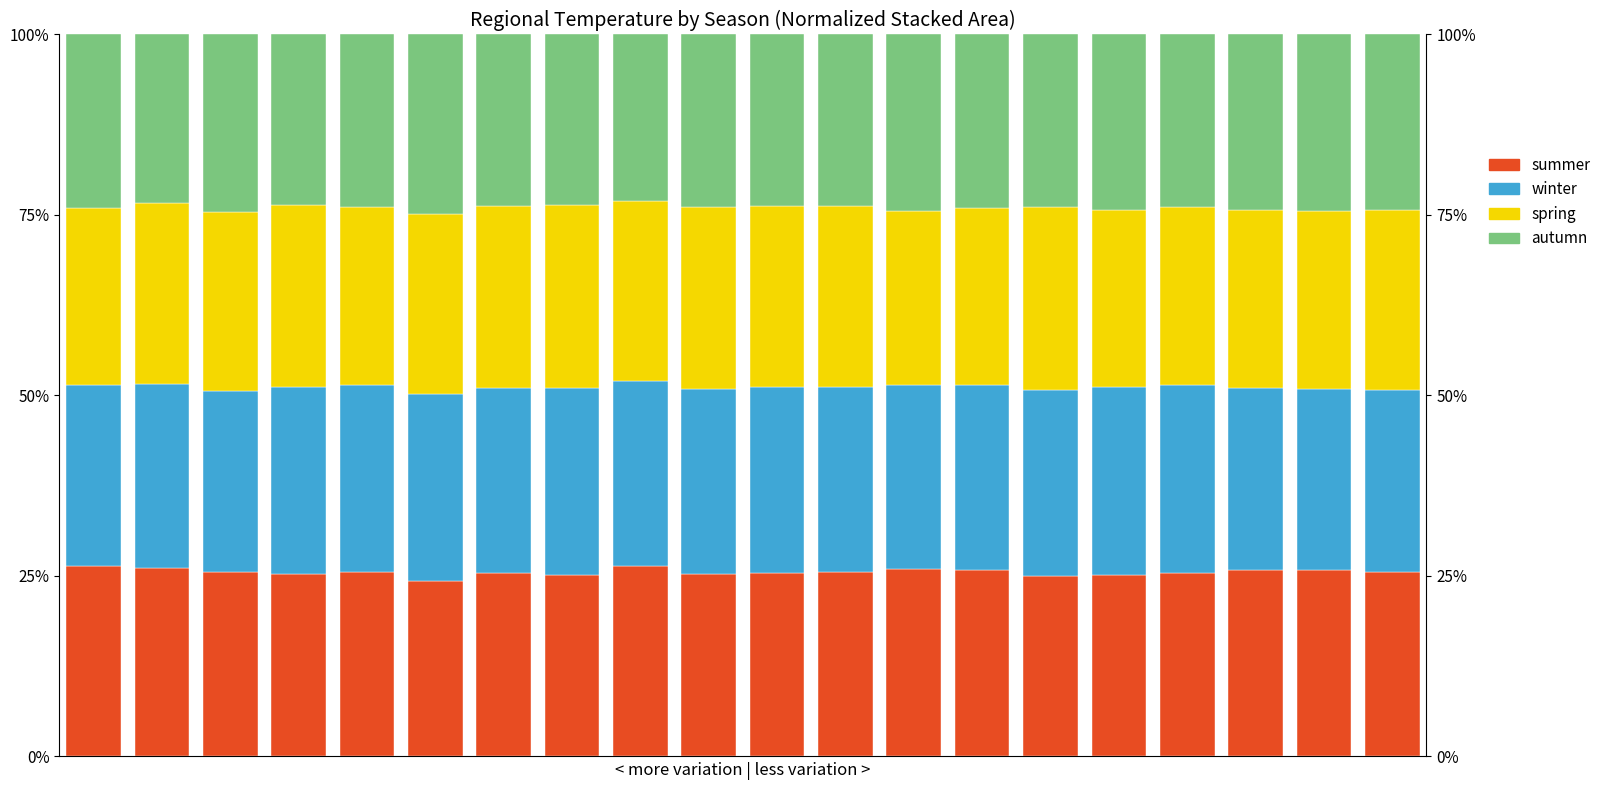

Reading left to right, list all the values displayed in this chart.

summer: 0=26.4	1=26.2	2=25.6	3=25.2	4=25.6	5=24.3	6=25.5	7=25.1	8=26.3	9=25.3	10=25.3	11=25.6	12=25.9	13=25.9	14=25.0	15=25.1	16=25.4	17=25.8	18=25.8	19=25.5
winter: 0=25.0	1=25.4	2=25.1	3=26.0	4=25.9	5=25.9	6=25.6	7=26.0	8=25.6	9=25.6	10=25.8	11=25.6	12=25.5	13=25.5	14=25.7	15=26.0	16=26.0	17=25.3	18=25.1	19=25.3
spring: 0=24.6	1=25.1	2=24.8	3=25.2	4=24.6	5=25.0	6=25.2	7=25.2	8=25.0	9=25.2	10=25.1	11=25.1	12=24.1	13=24.6	14=25.3	15=24.6	16=24.6	17=24.6	18=24.7	19=24.9
autumn: 0=24.0	1=23.3	2=24.6	3=23.6	4=23.9	5=24.8	6=23.8	7=23.7	8=23.1	9=23.9	10=23.8	11=23.7	12=24.4	13=24.0	14=23.9	15=24.3	16=24.0	17=24.4	18=24.4	19=24.3